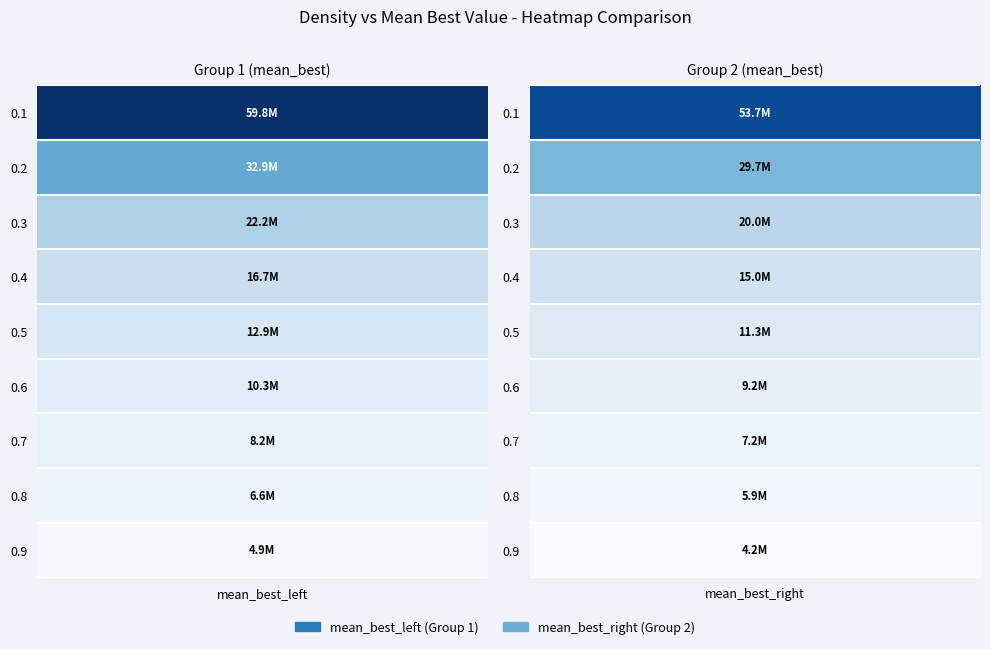

Between 0.2 and 0.3, which series saw the biggest shift?

mean_best_left